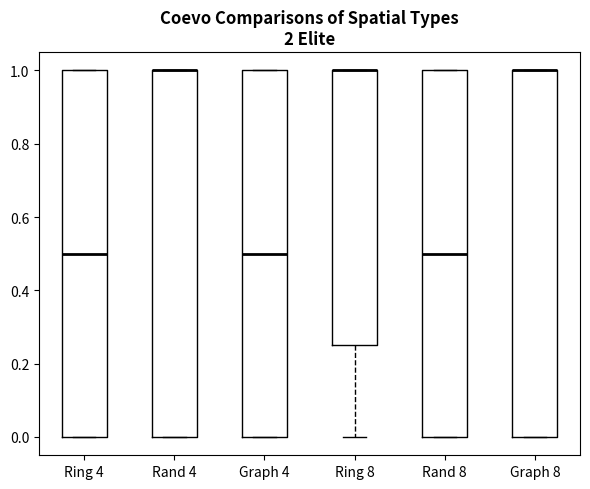

Where is the lower edge of the box for Ring 8 on the y-axis? The values are not printed on the chart, so give them approximately, as read against the axis.

0.26